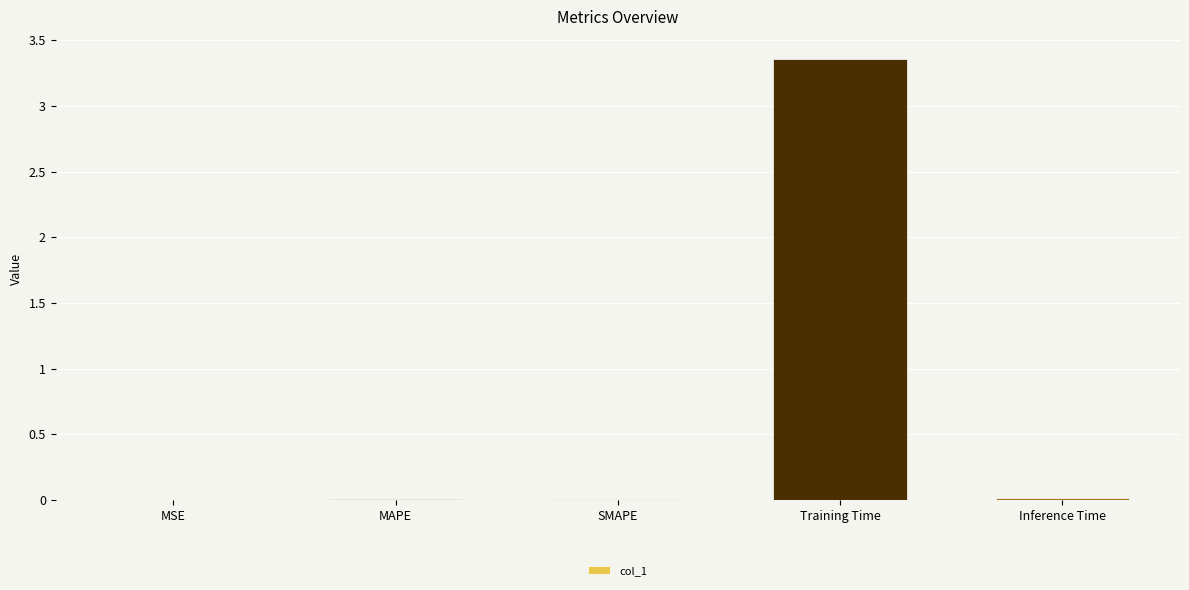

The value at MAPE is 0.0. True or false?

True